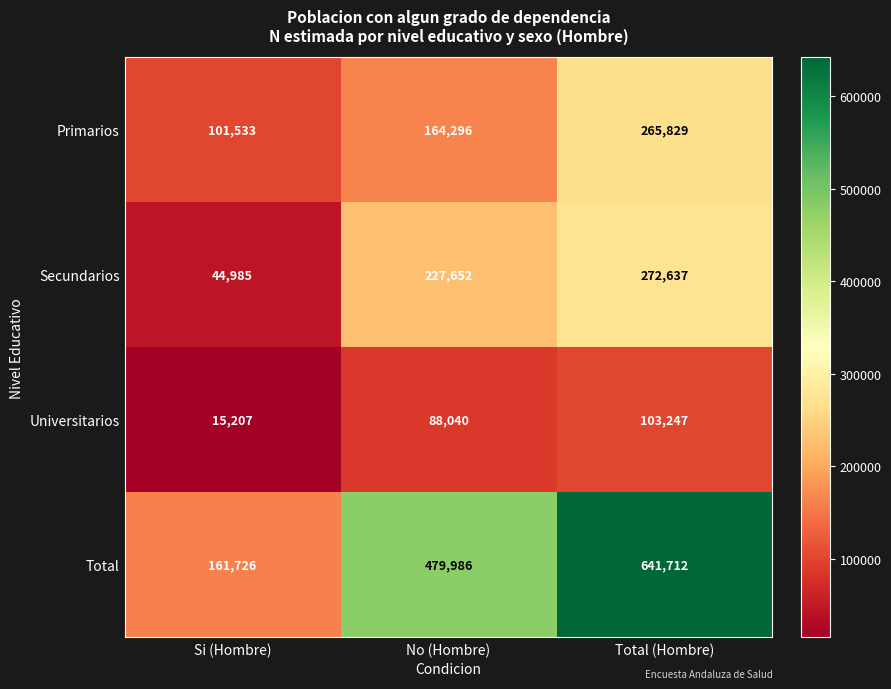

What is the difference between the Secundarios values at Total (Hombre) and No (Hombre)?

44985